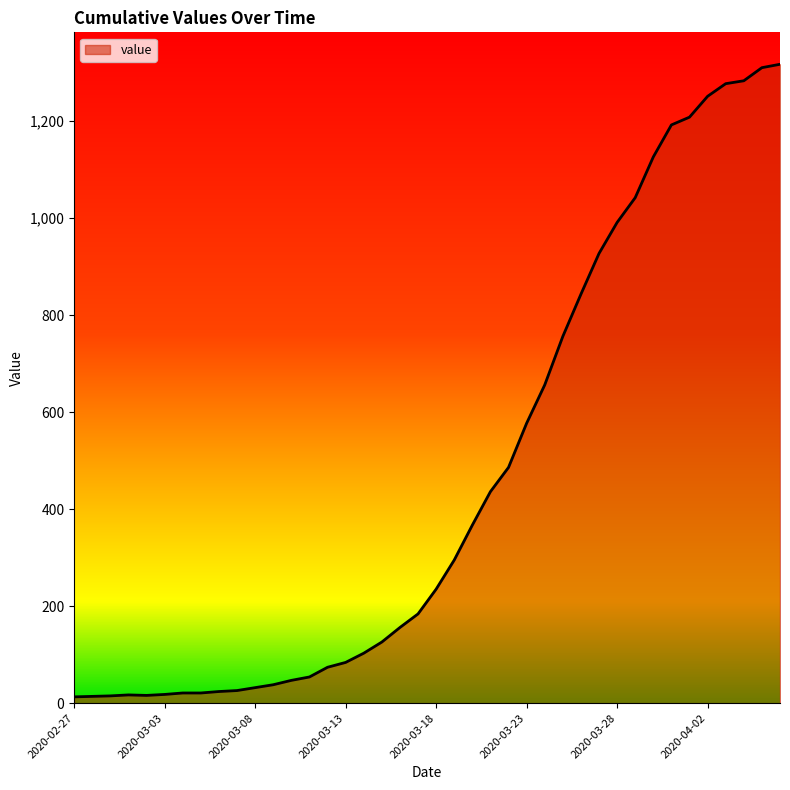

What is the greatest value displayed?

1317